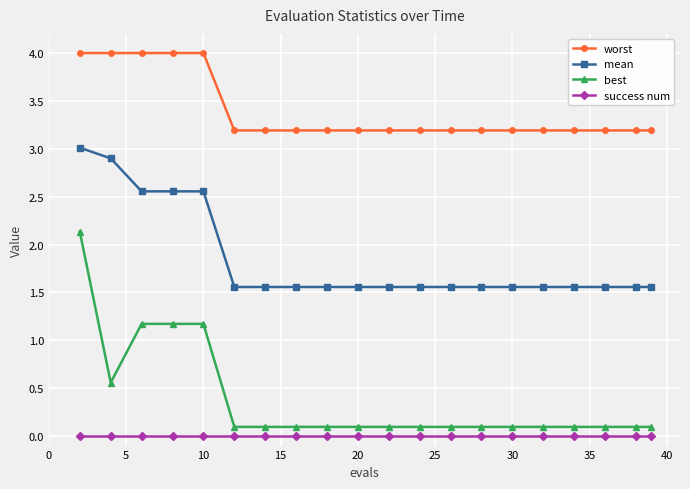

Count the mean values in the range 1 to 2.

15